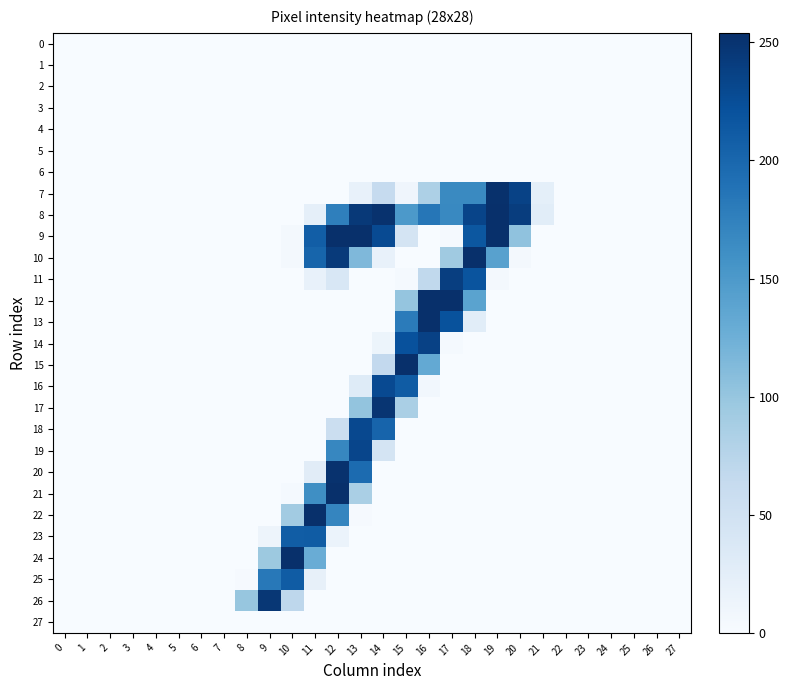

At 21, list the series in order from largest to smallest.

8, 7, 0, 1, 2, 3, 4, 5, 6, 9, 10, 11, 12, 13, 14, 15, 16, 17, 18, 19, 20, 21, 22, 23, 24, 25, 26, 27